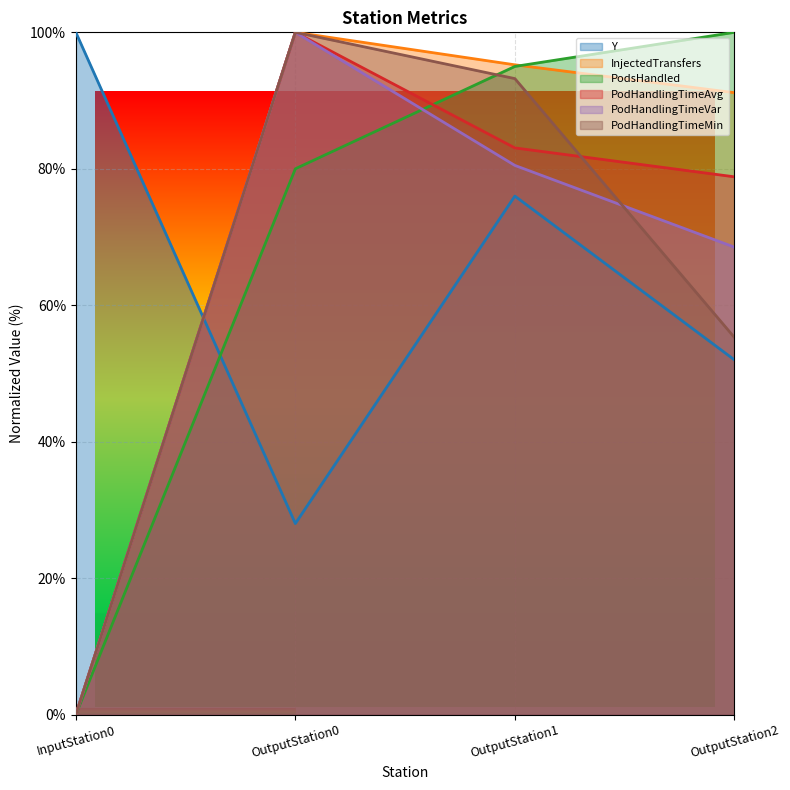

In PodHandlingTimeVar, how many points are higher than both neighbors (excluding endpoints)?

1